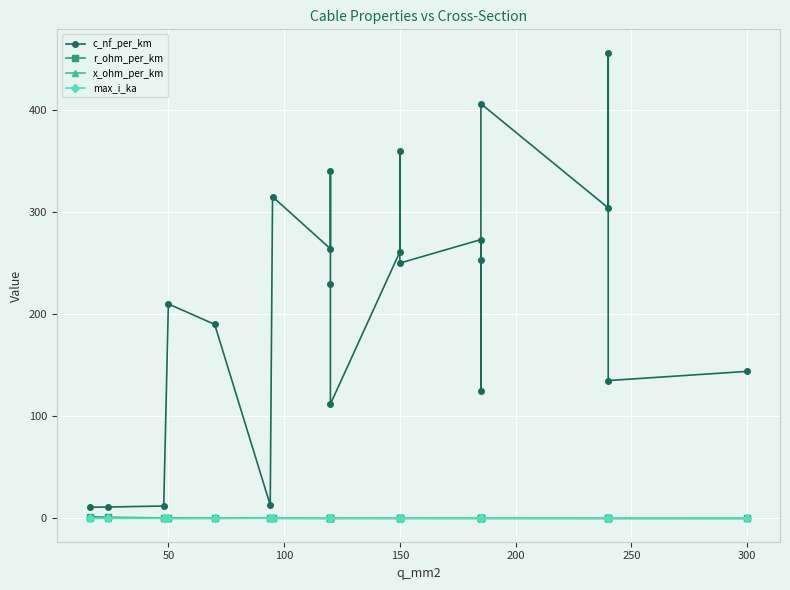

What is the sum of all x_ohm_per_km values?

3.4